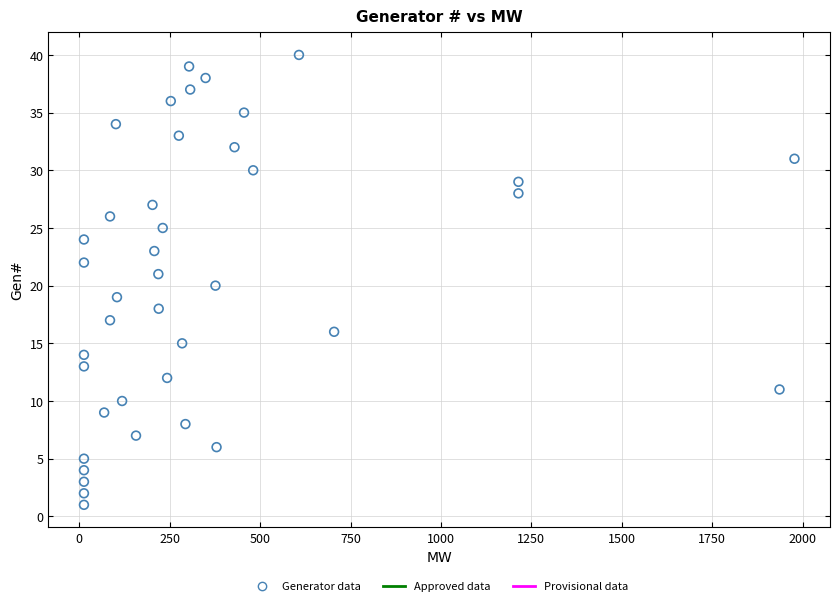

What is the range of Y values (max minus min)?

39